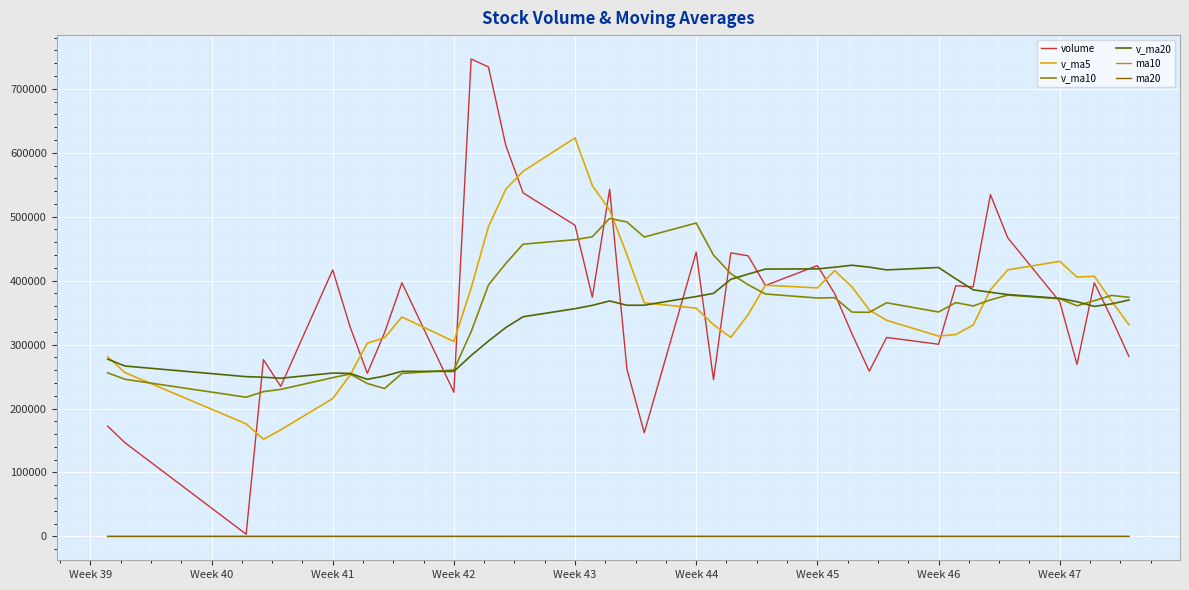

How many interior local peaks does the v_ma20 series have?

5